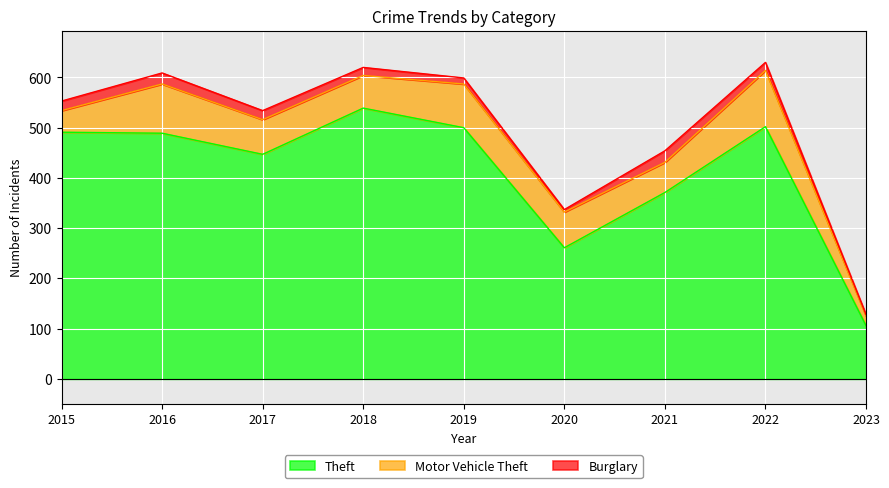

True or false: Theft and Burglary intersect in this chart.

False